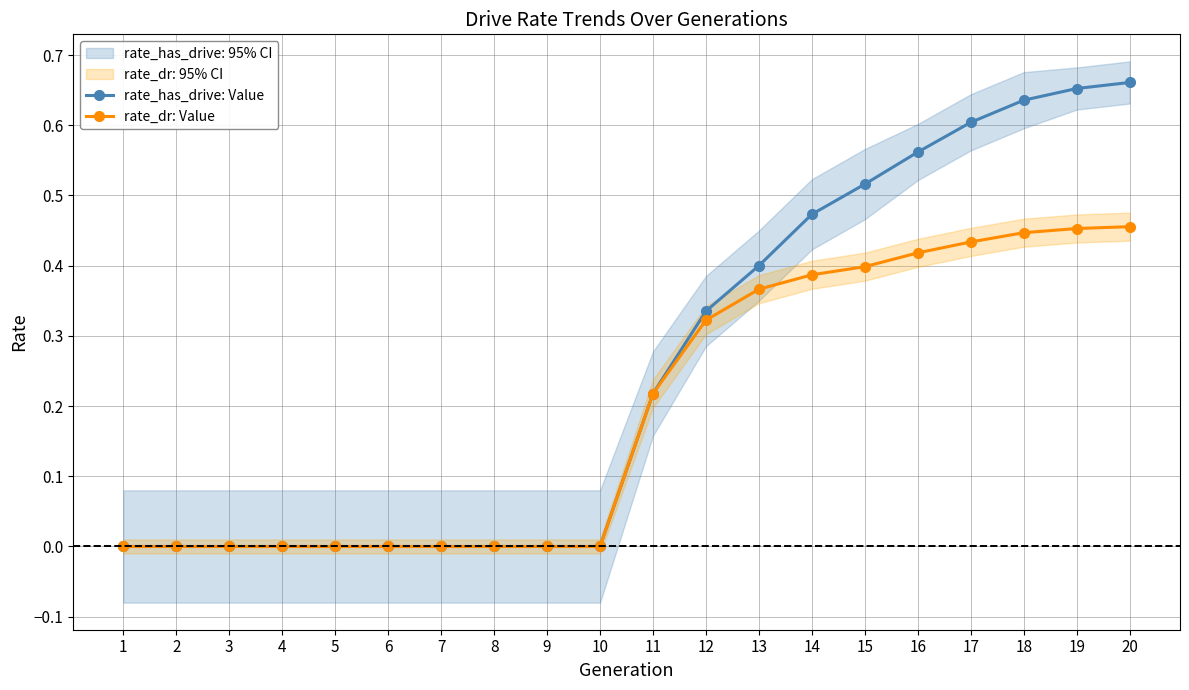

What is the greatest value displayed?

0.7